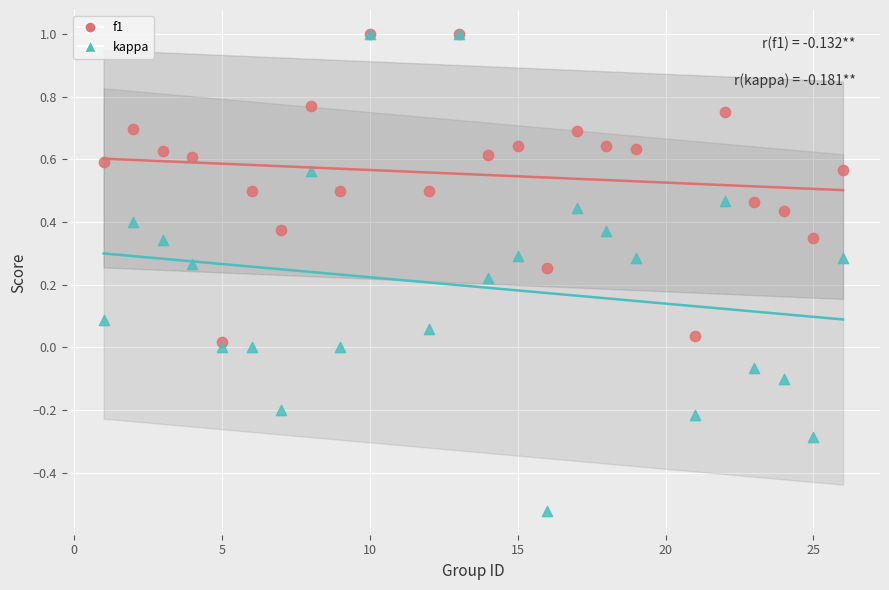

What are all the series names shown in the legend?

f1, kappa